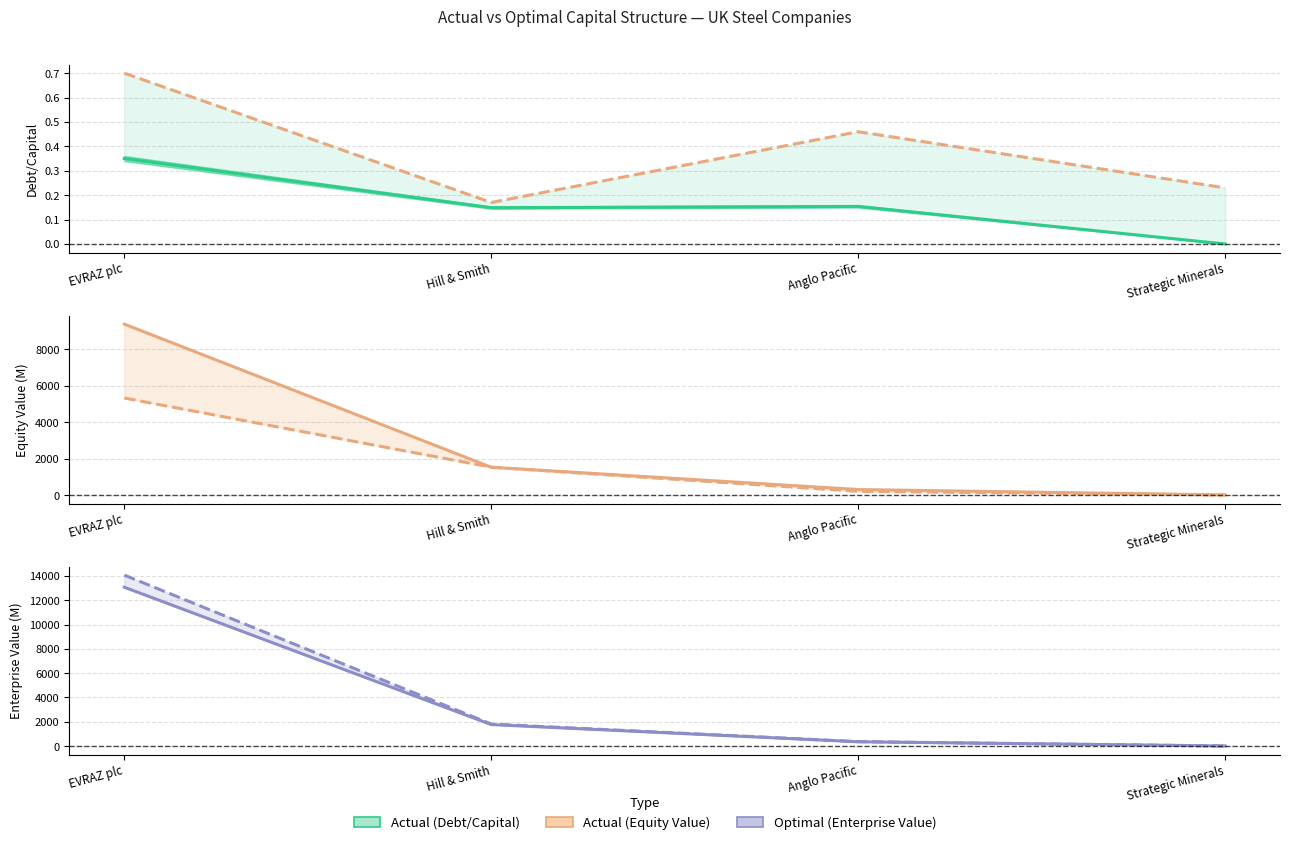

How many interior local peaks does the actual_debt_capital series have?

1